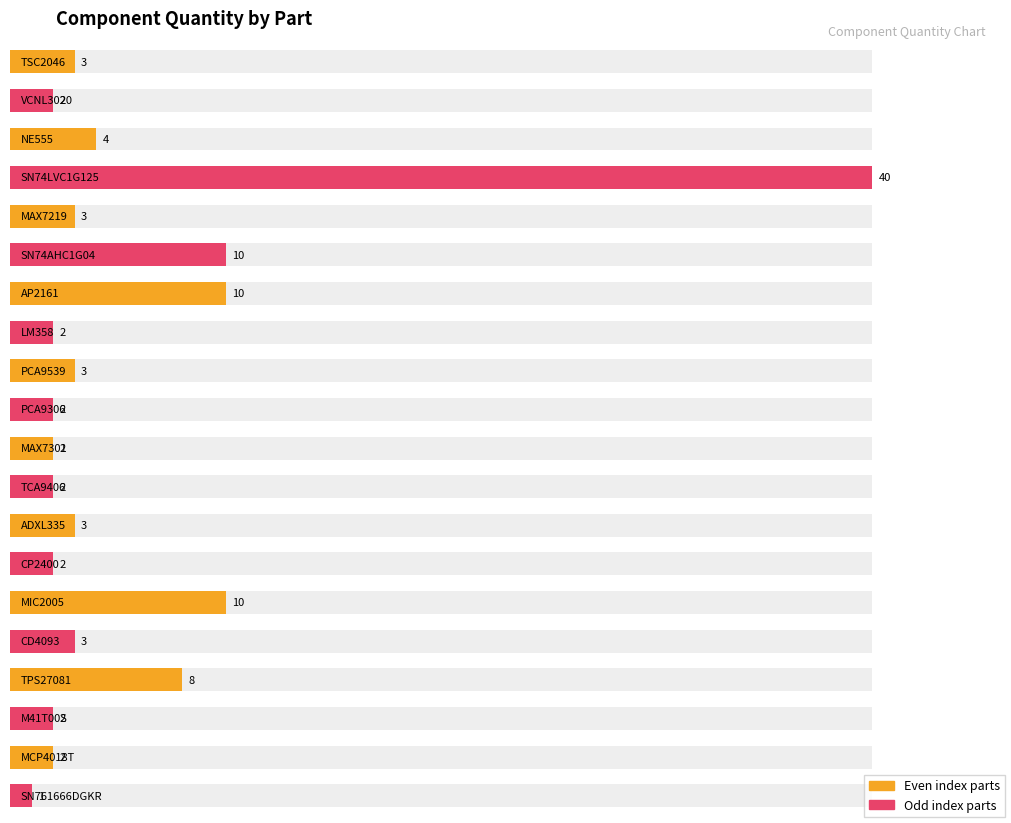

How many bars are there in total?

20